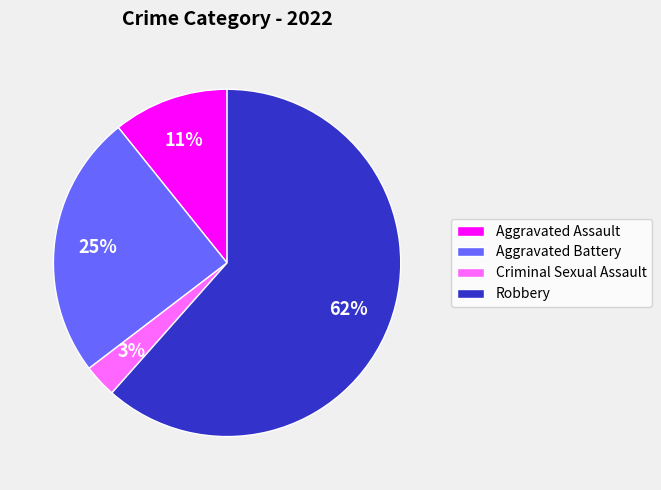

Rank the categories by value from highest to lowest.

Robbery, Aggravated Battery, Aggravated Assault, Criminal Sexual Assault